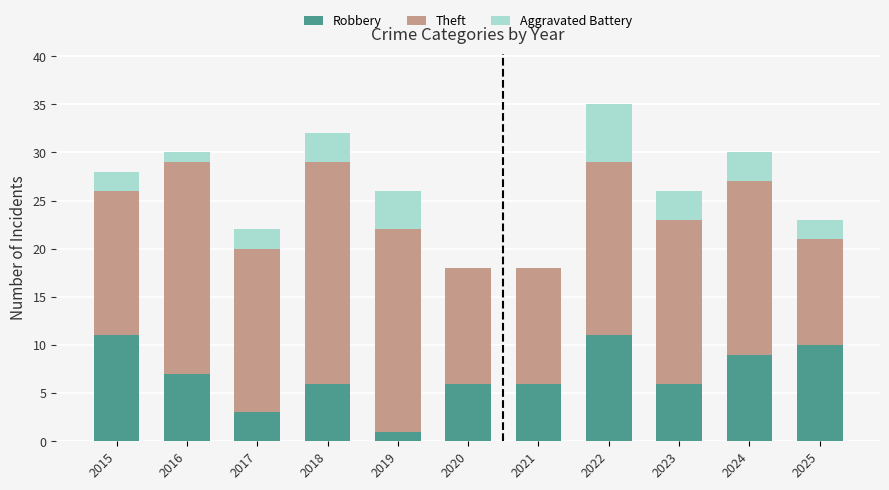

How many data points does each series have?

11